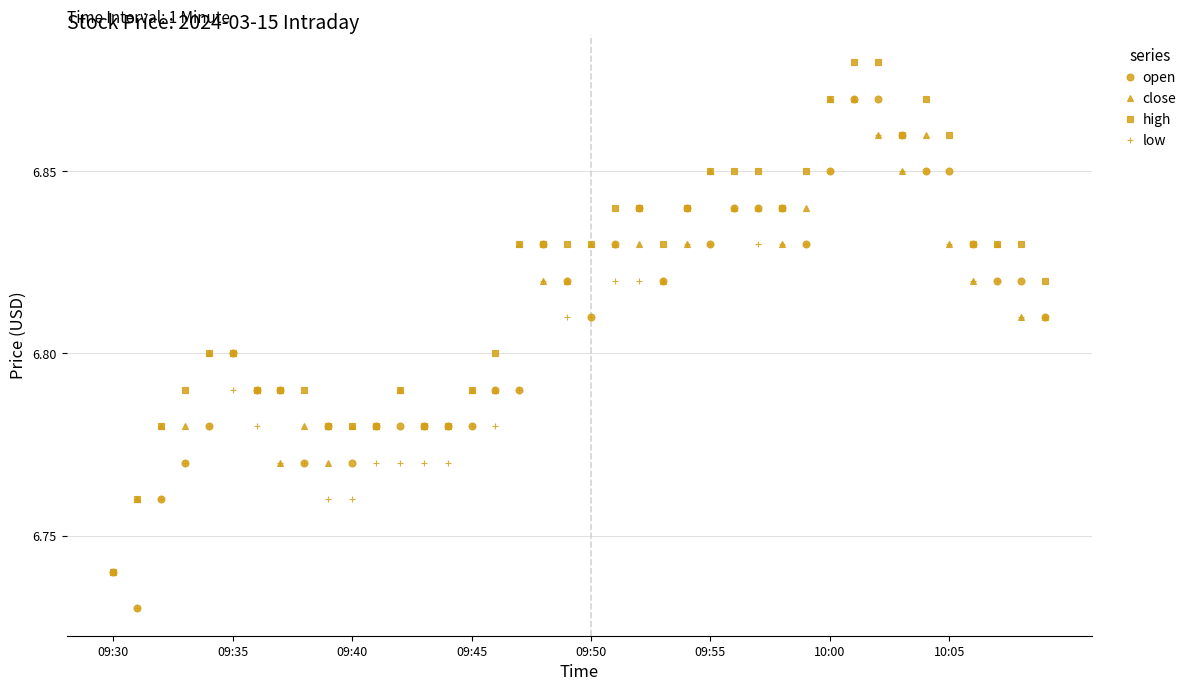

True or false: low has more than 1 points higher than both neighbors.

True